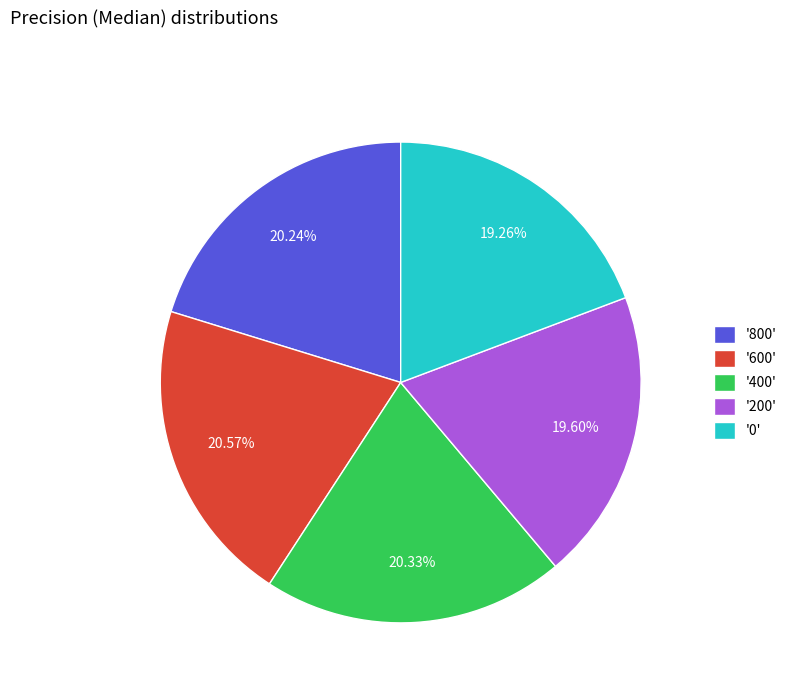

Is there a majority slice in this chart?

No